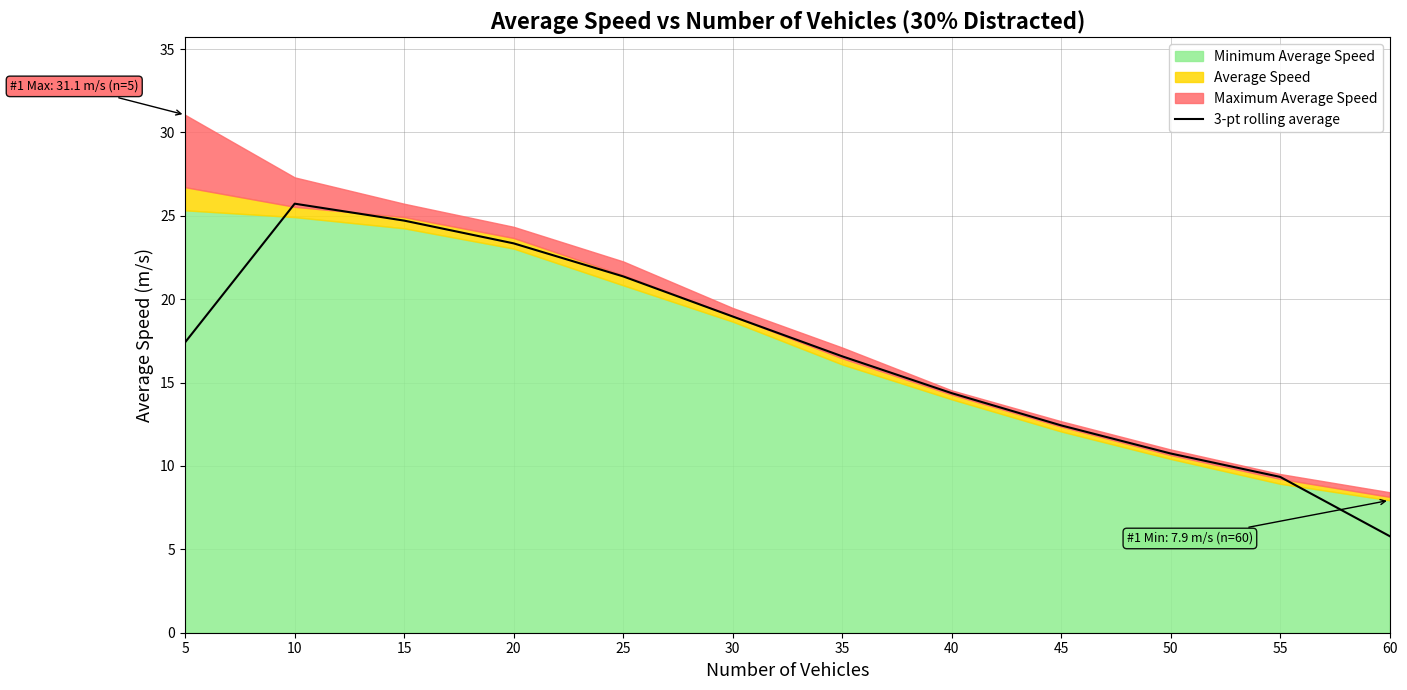

Read the value at 30.

19.0